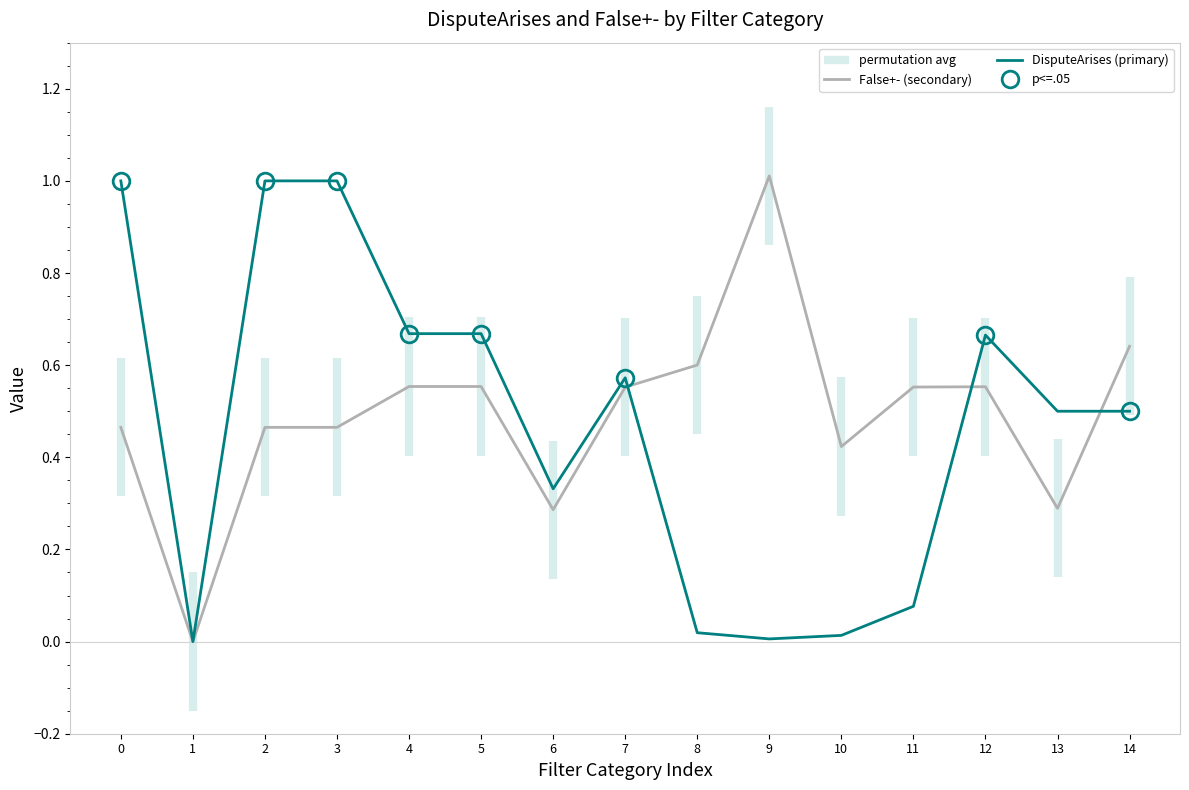

Which has a higher value, 1 or 9?

9